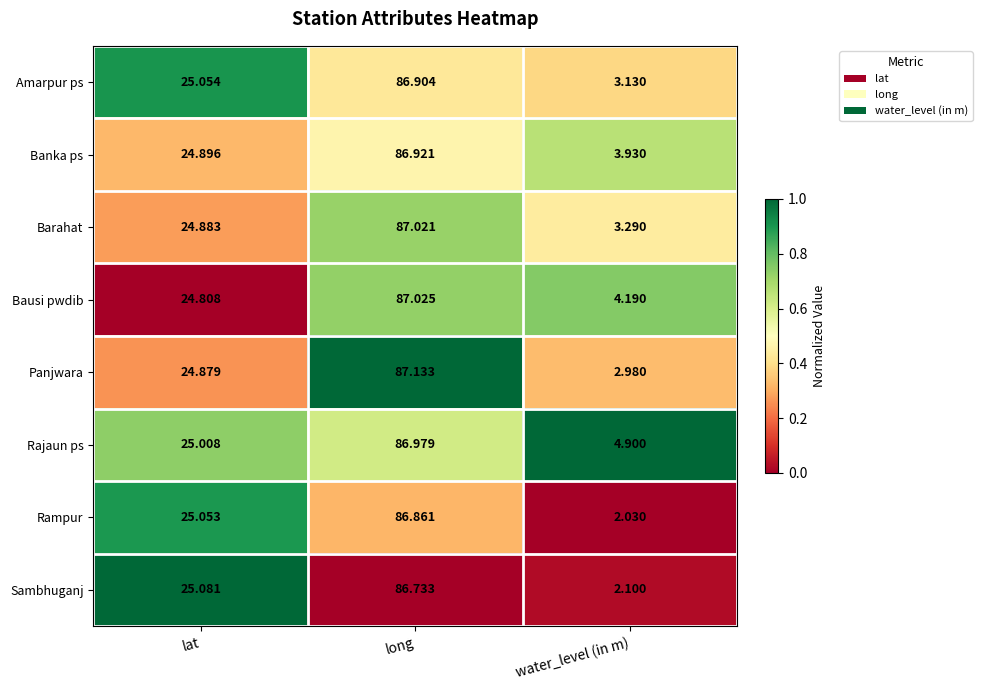

Where does the Panjwara series first go above 24?

lat